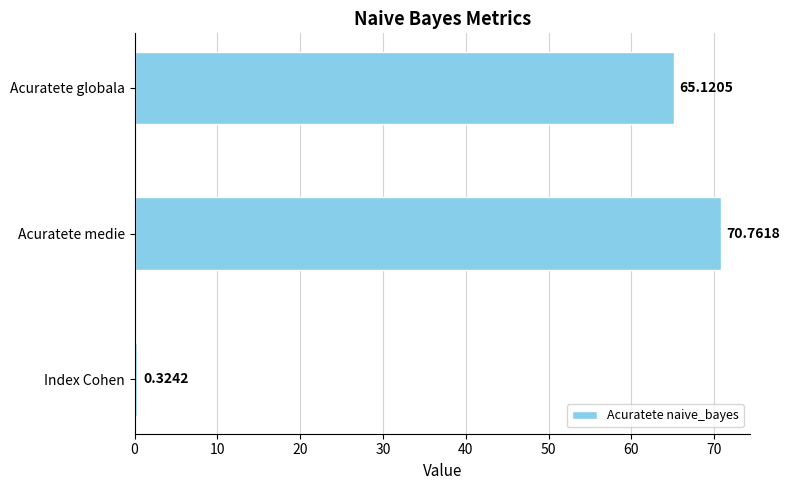

What is the sum of all values?

136.2